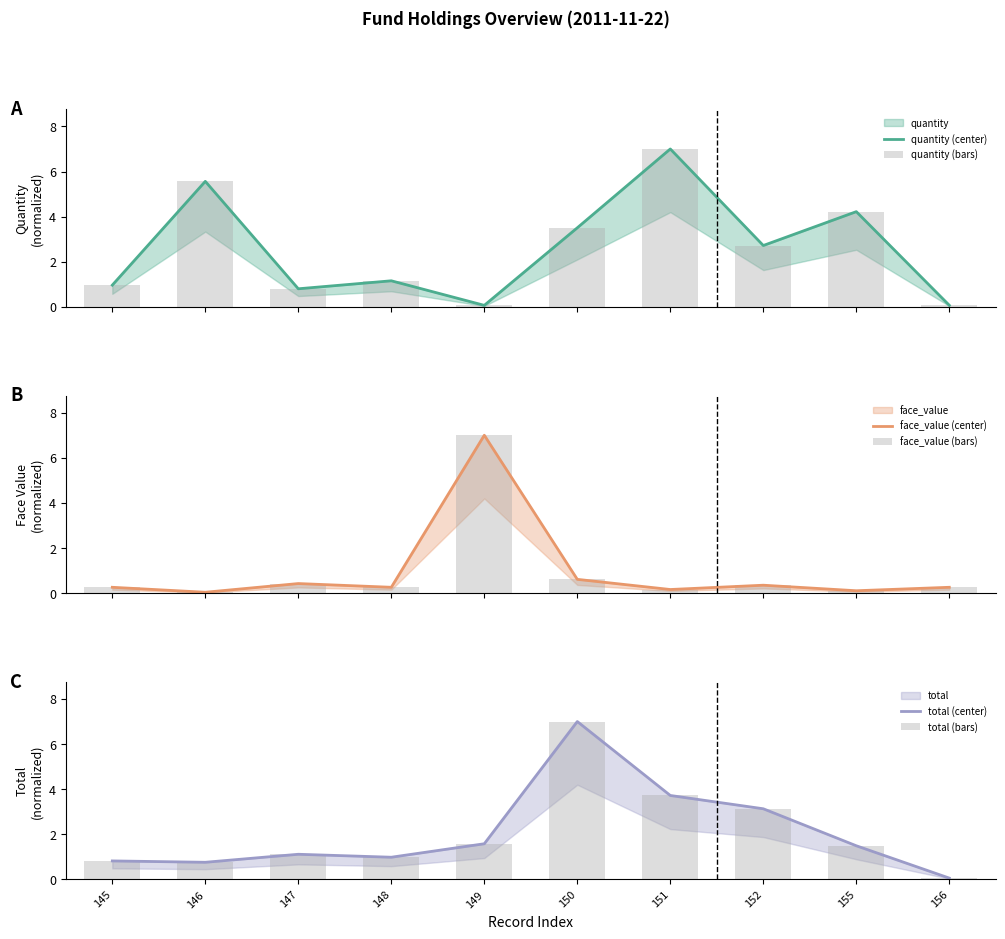

How many values in the total (bars) series are below 1?

4